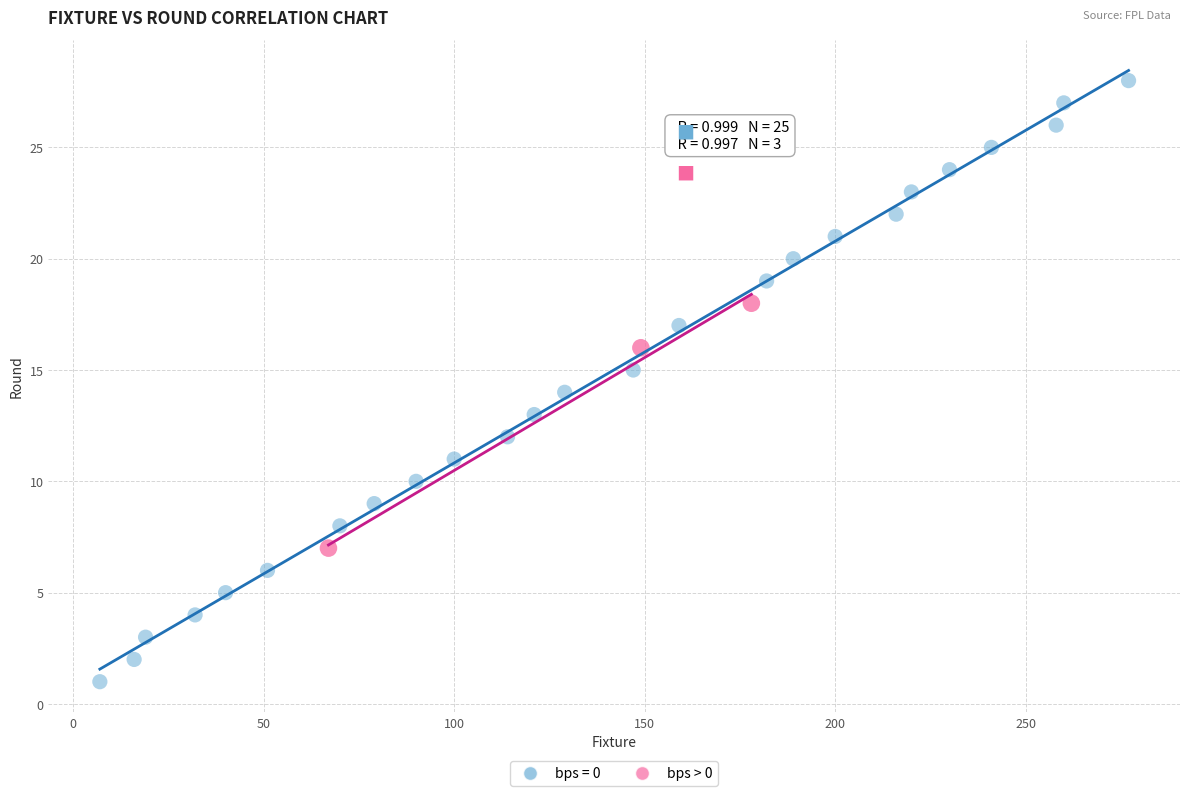

Which series reaches the maximum Y coordinate?

bps = 0